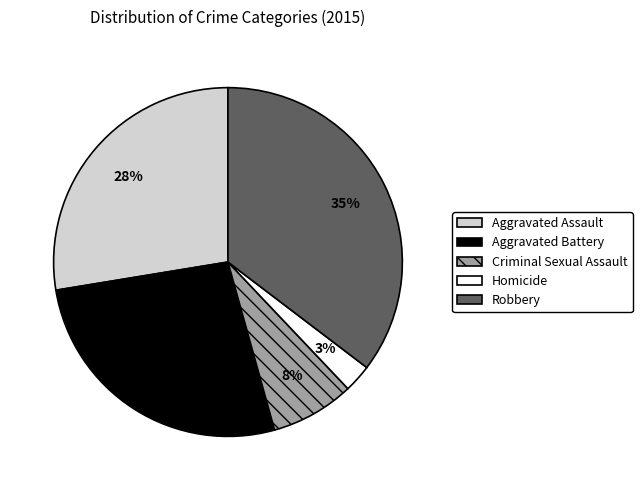

How many segments does this pie chart have?

5